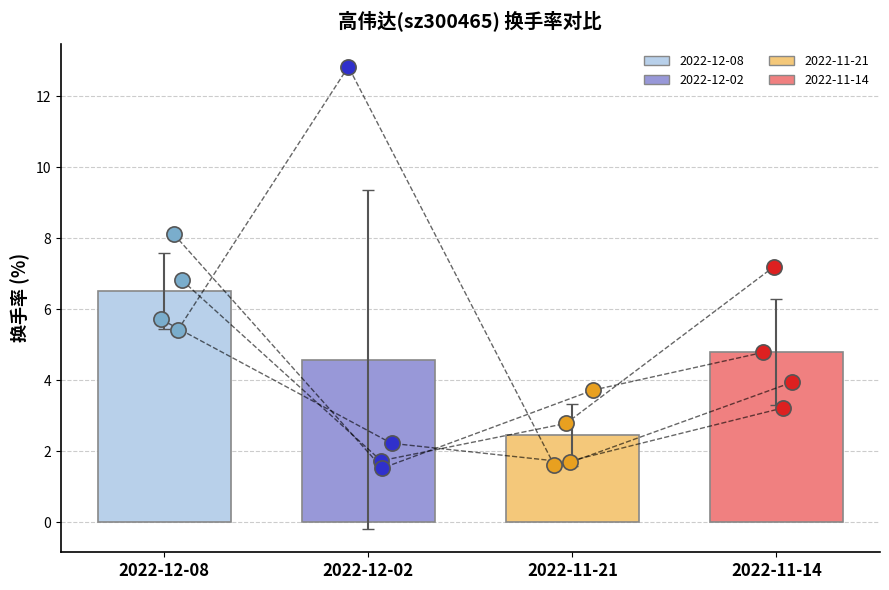

Which series reaches the minimum Y coordinate?

散点_2022-12-02